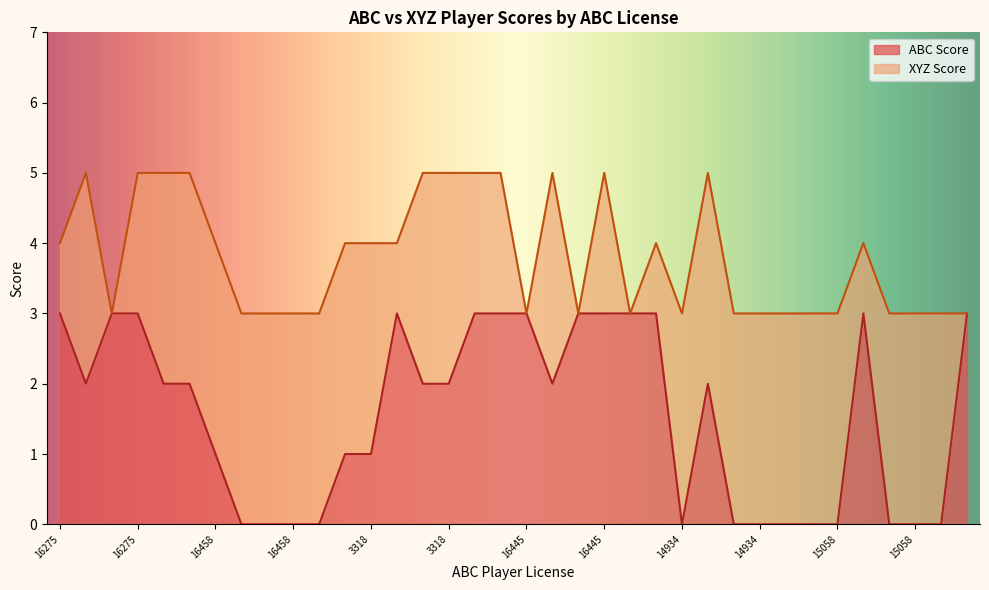

What is the change in value from 16445 to 15058?

-3